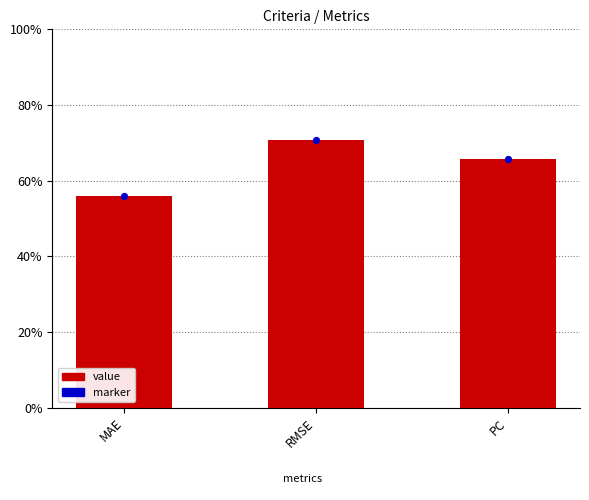

Is the value of marker at RMSE greater than the value of value at MAE?

Yes